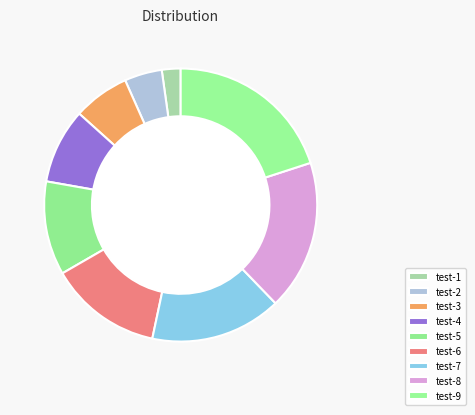

Does any single category account for the majority?

No